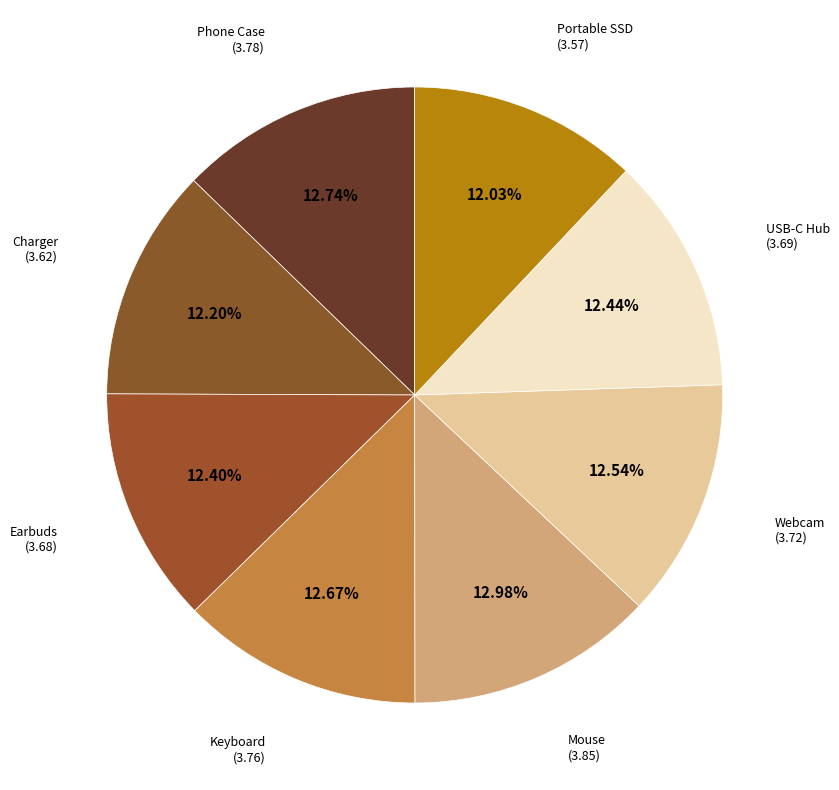

Is there any slice that represents more than half of the pie?

No